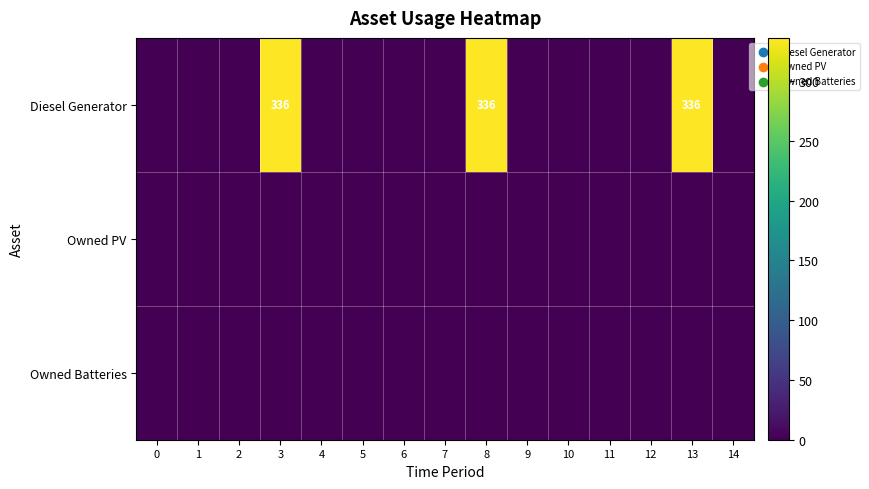

Which series has the largest range (max minus min)?

Diesel Generator